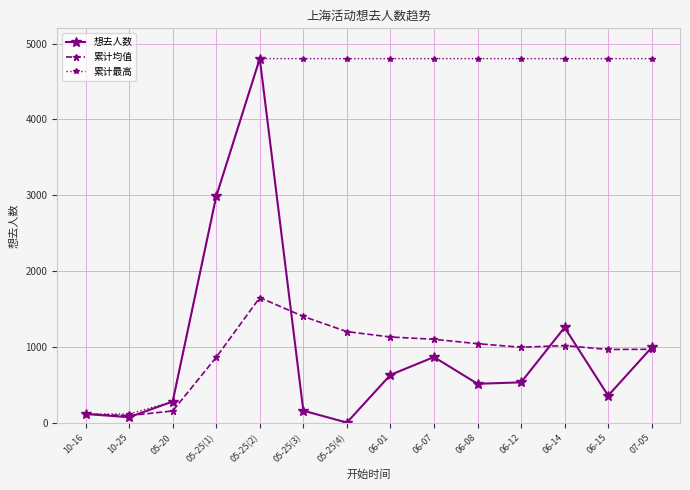

The value of 累计均值 at 05-25(3) is 1406. True or false?

True